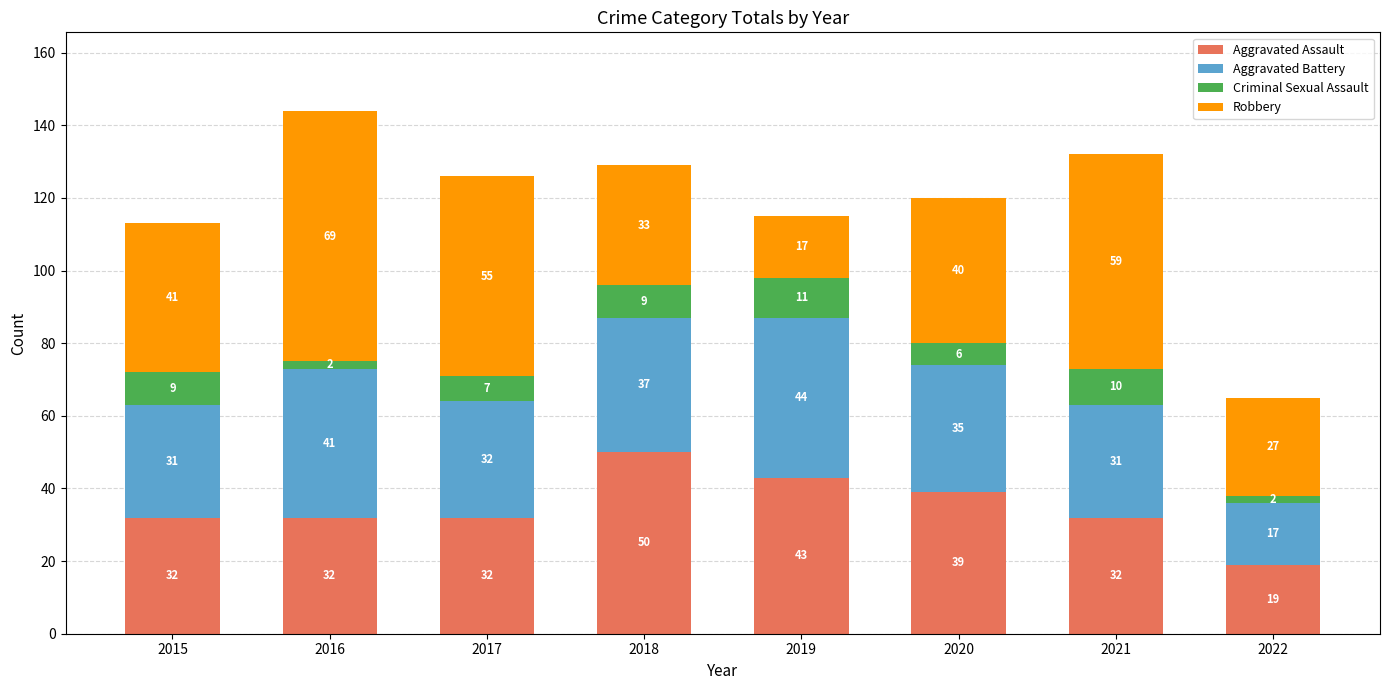

Which category has the highest value in the Aggravated Assault series?

2018